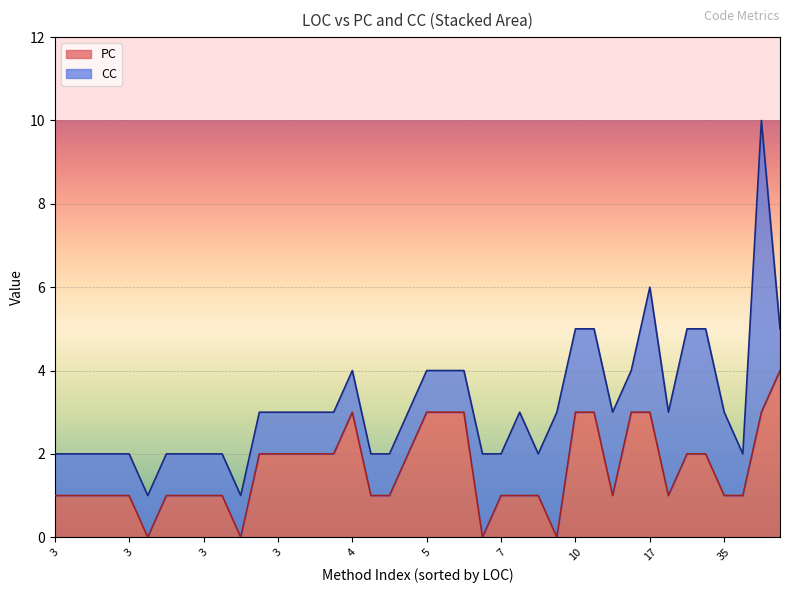

What are all the series names shown in the legend?

PC, CC